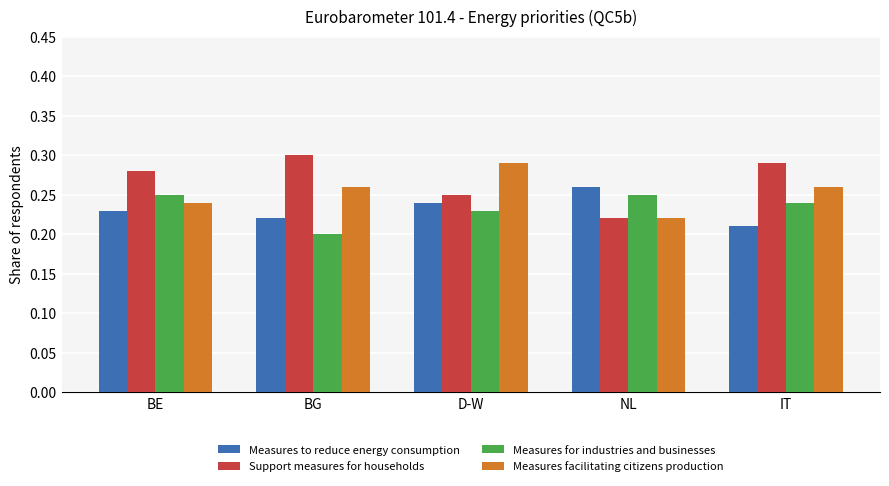

At which category does the chart reach its minimum across all series?

BG